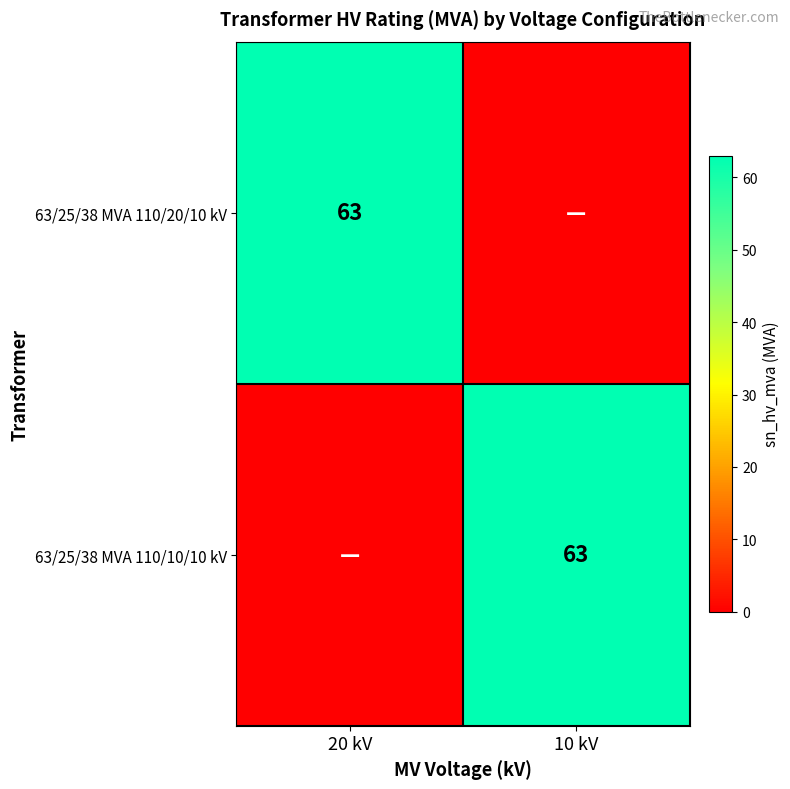

Between 20 kV and 10 kV, which is larger?

20 kV